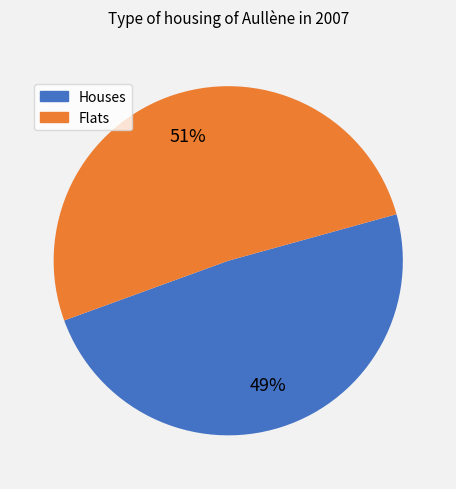

Is there a majority slice in this chart?

Yes